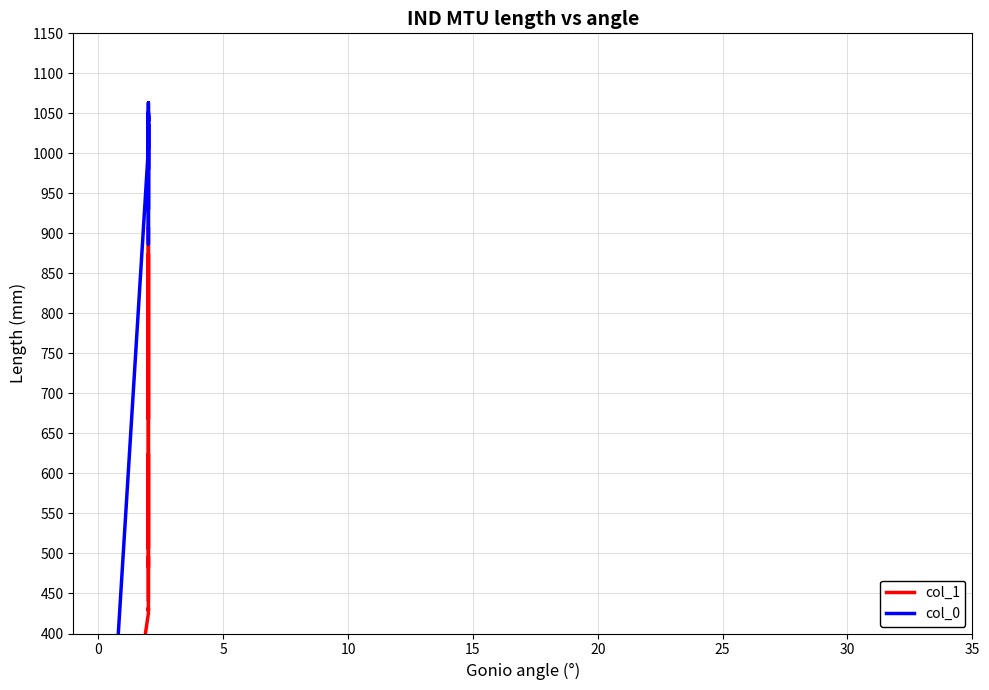

How many interior local peaks does the col_1 series have?

5